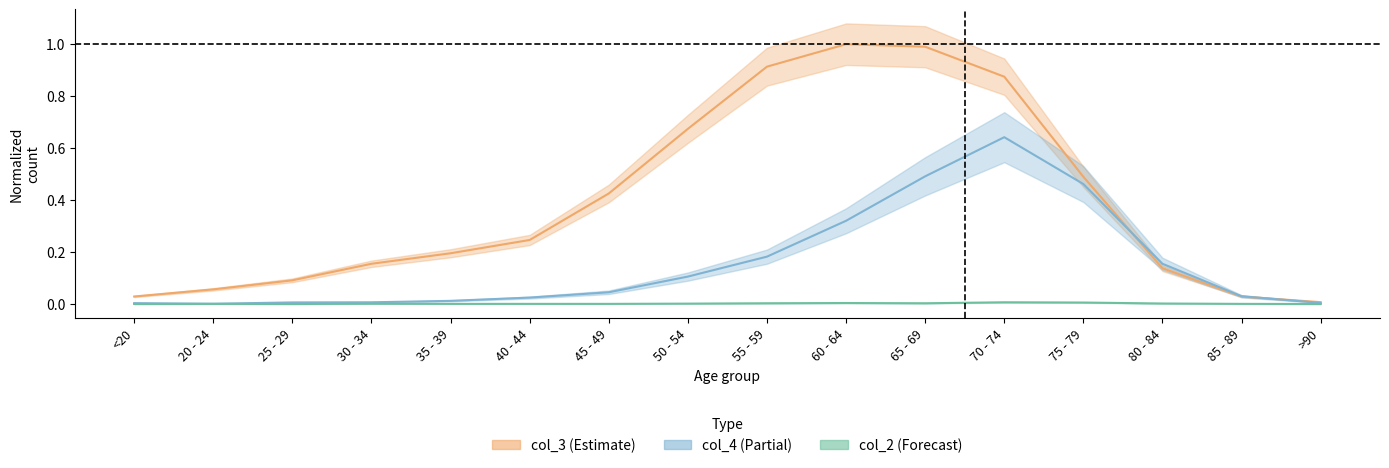

What are all the series names shown in the legend?

col_2, col_3, col_4